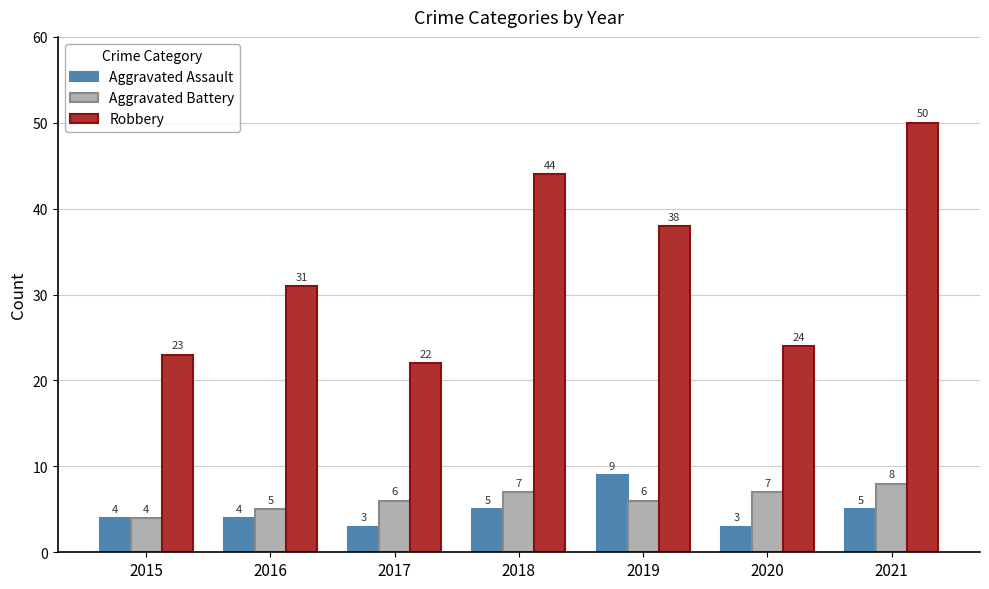

Rank the categories by Robbery value from lowest to highest.

2017, 2015, 2020, 2016, 2019, 2018, 2021